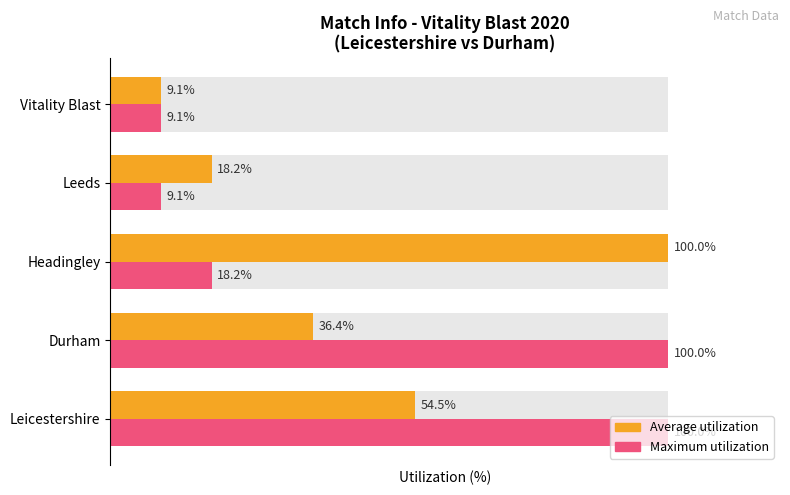

Are the bars horizontal?

Yes